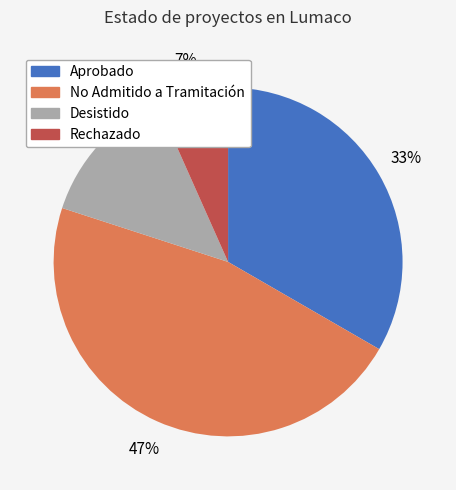

Is there any slice that represents more than half of the pie?

No